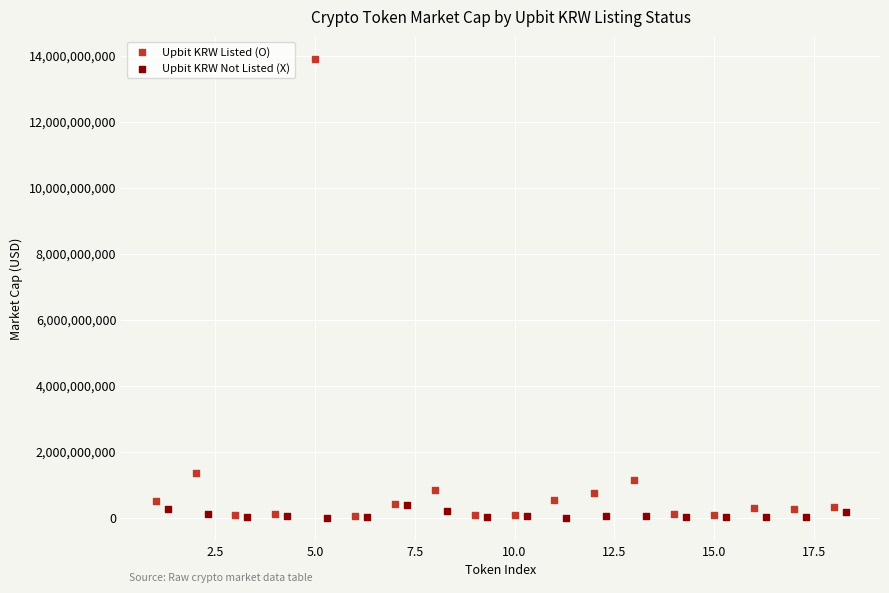

Which series has the widest spread of Y values?

Upbit KRW Listed (O)